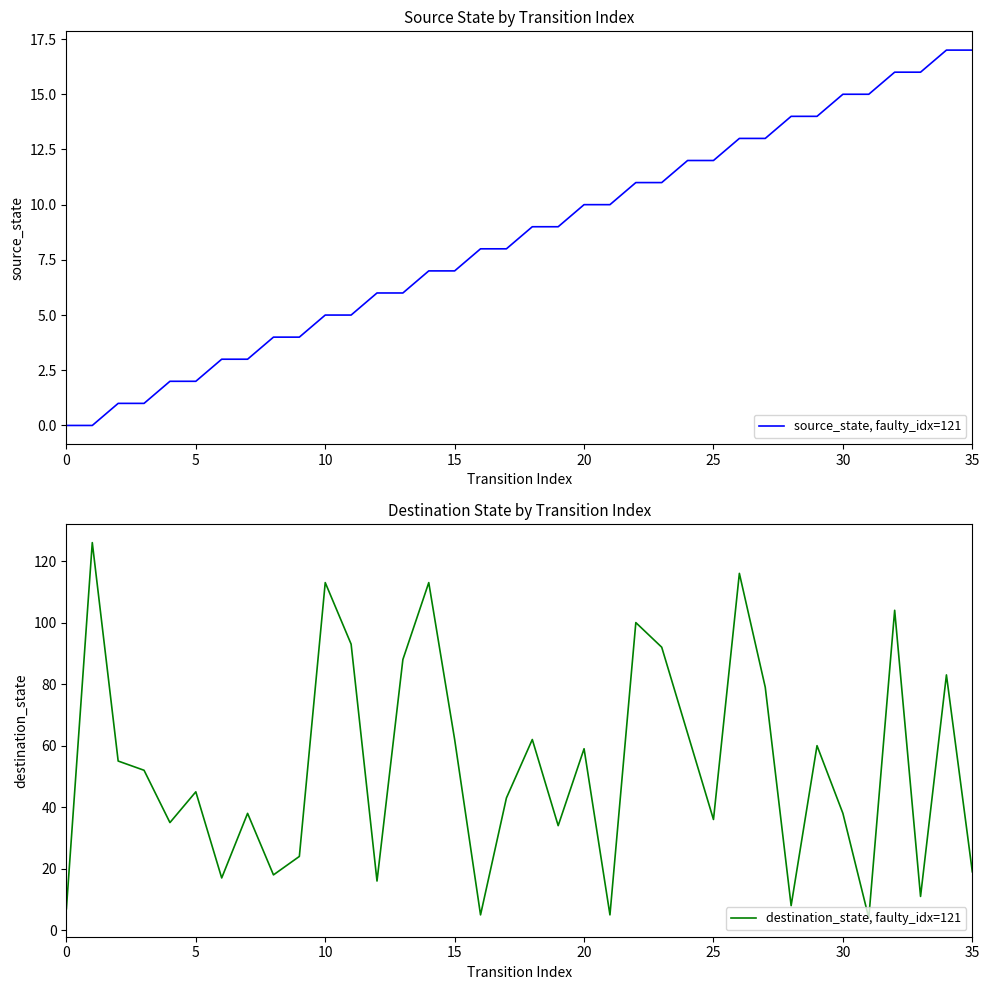

Where is destination_state, faulty_idx=121 nearest to the value 65?

24